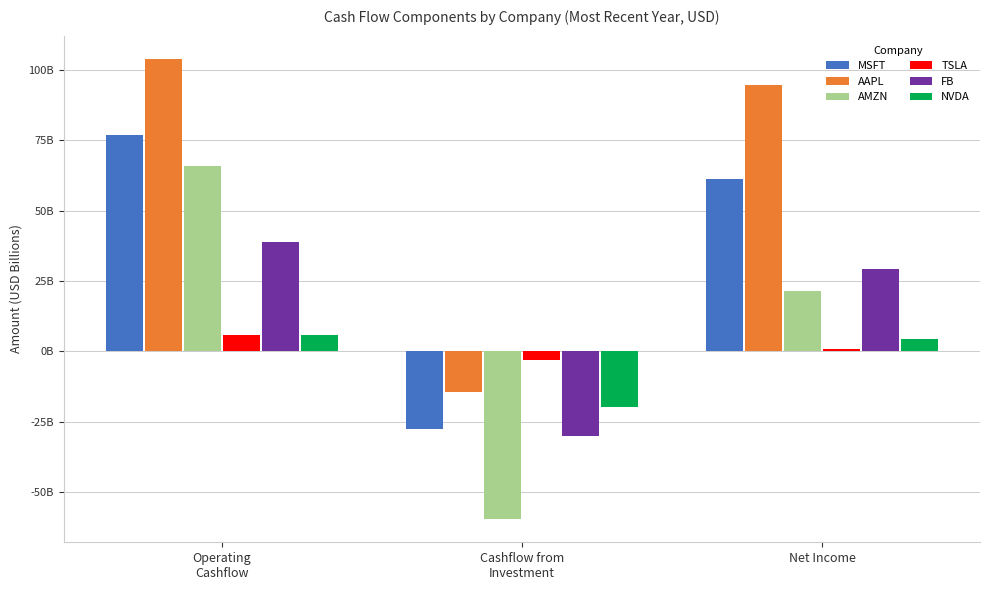

Which series has the largest total across all categories?

AAPL